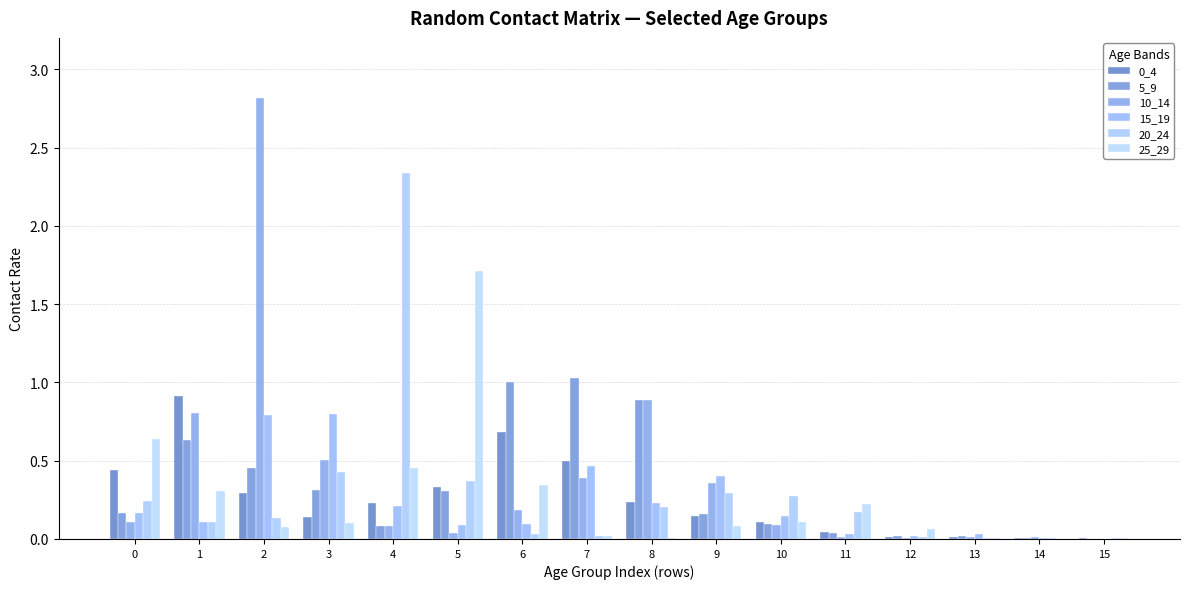

How many groups of bars are there?

16